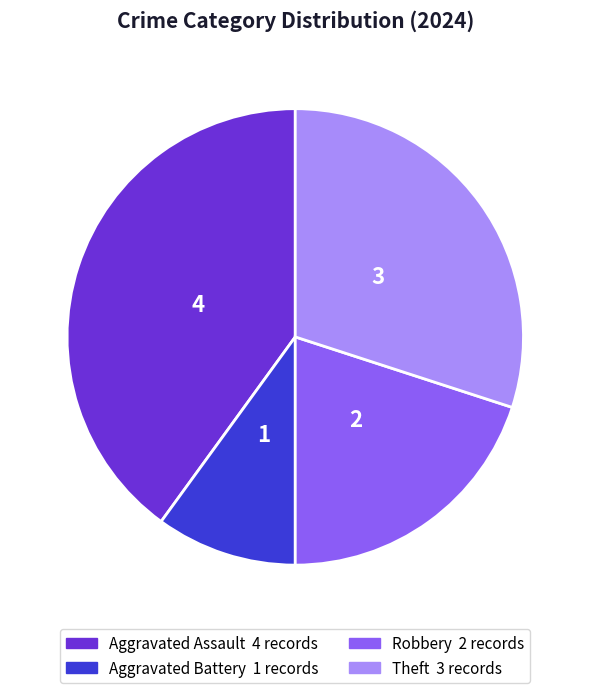

The Robbery slice represents 20% of the pie. True or false?

True